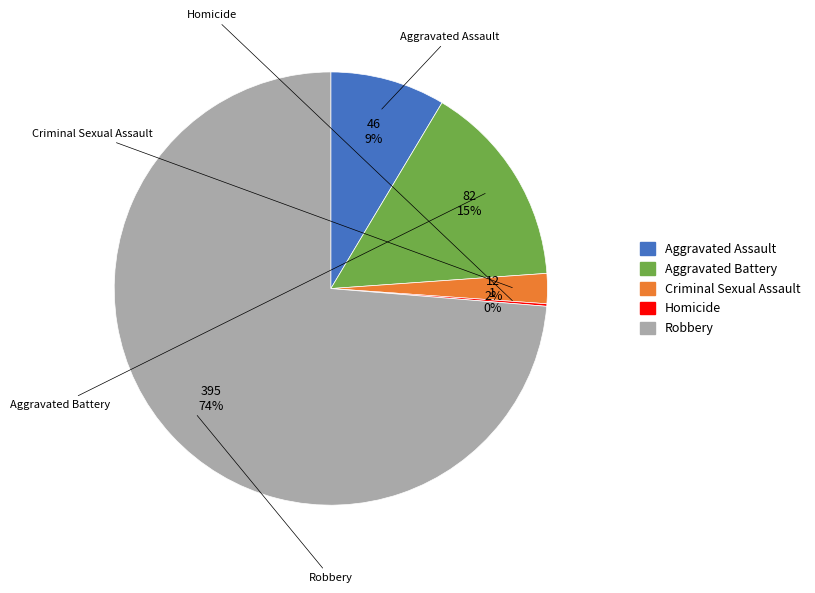

Is the sum of Criminal Sexual Assault and Robbery greater than half?

Yes